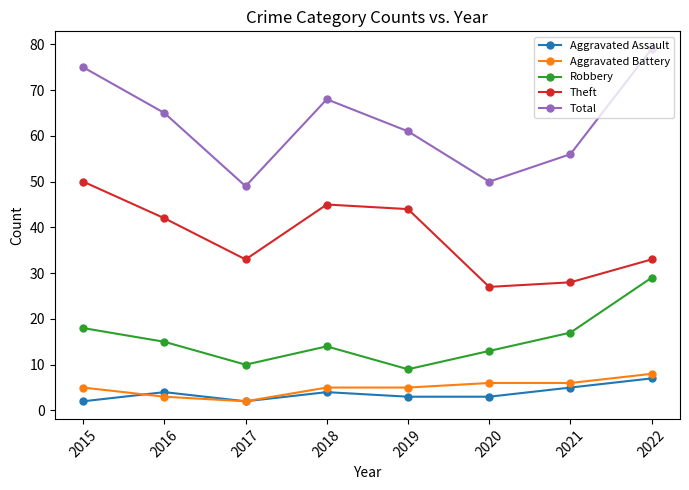

What is the value of the Aggravated Battery point at the 3rd from the left?

2